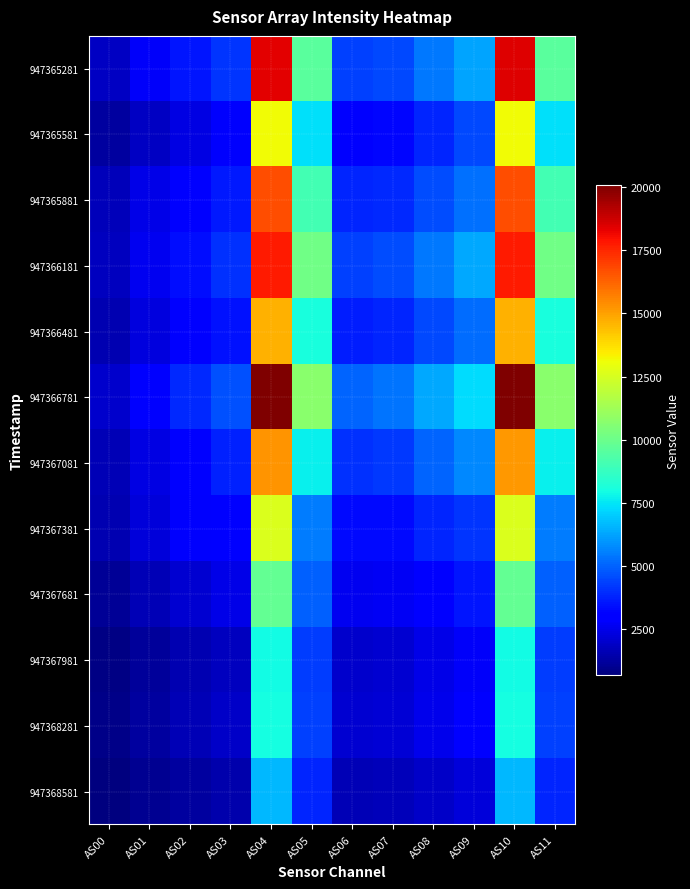

What is the difference between the highest and lowest values at AS00?

1346